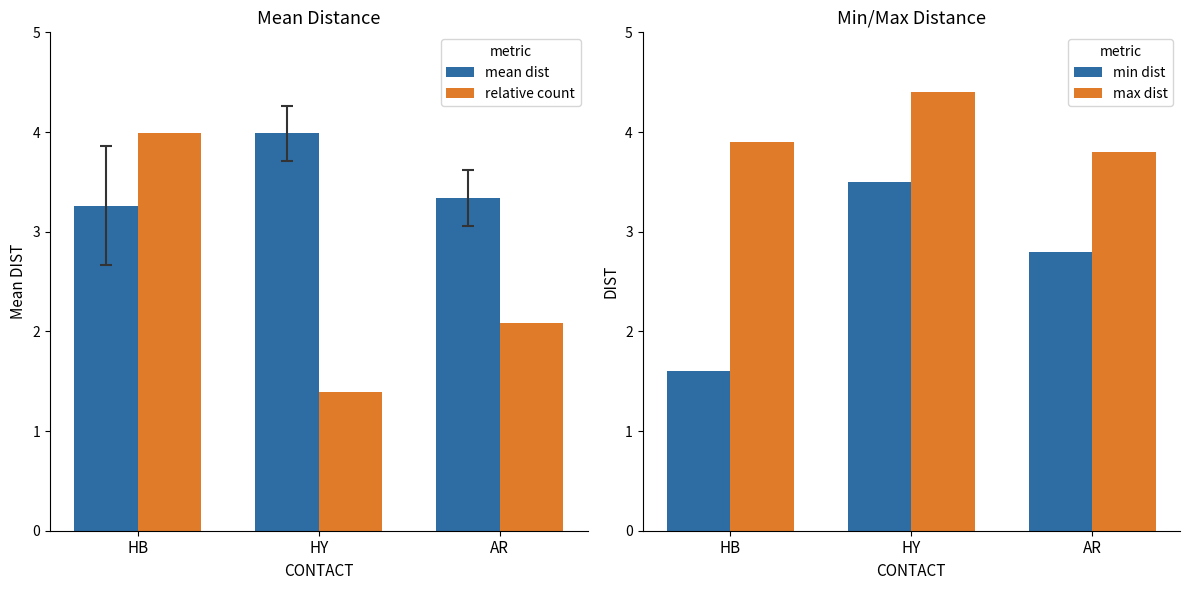

Reading right to left, list all the values displayed in this chart.

mean dist: AR=3.3	HY=4.0	HB=3.3
relative count: AR=2.1	HY=1.4	HB=4.0
min dist: AR=2.8	HY=3.5	HB=1.6
max dist: AR=3.8	HY=4.4	HB=3.9